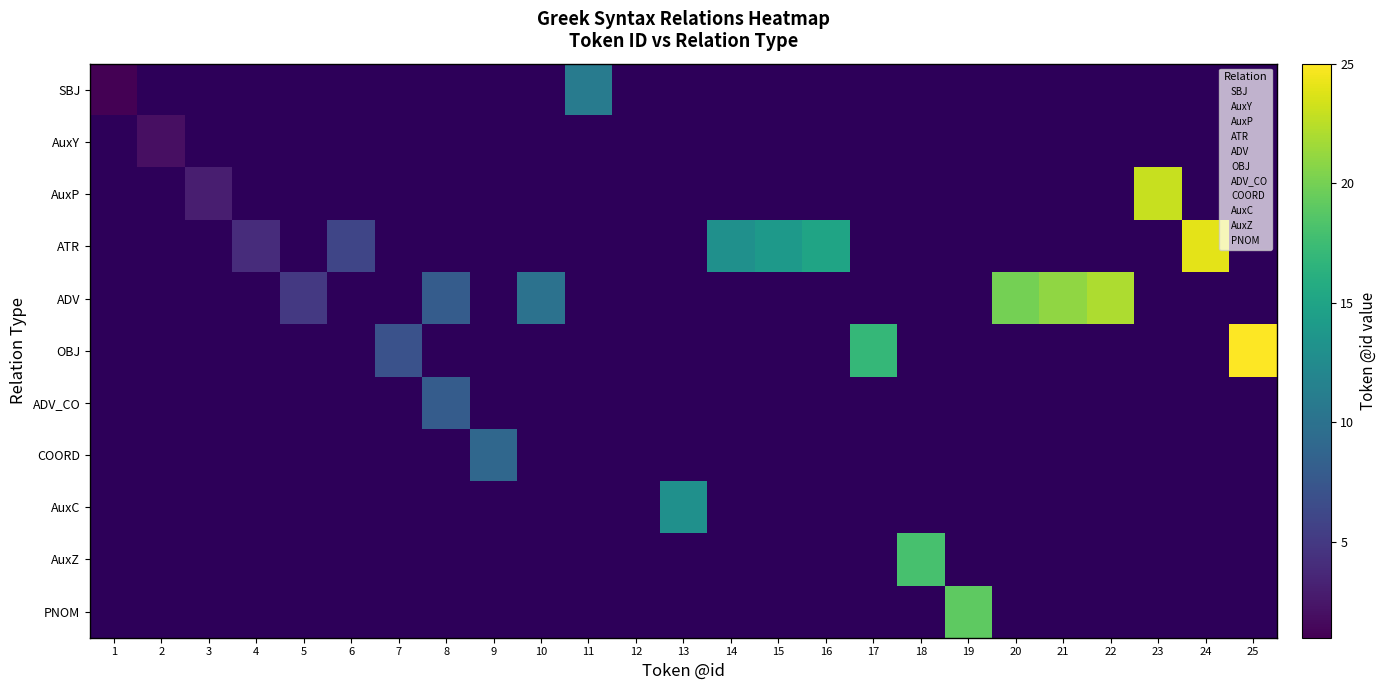

Reading left to right, extract all data points from this chart.

SBJ: 1=1	2=0	3=0	4=0	5=0	6=0	7=0	8=0	9=0	10=0	11=11	12=0	13=0	14=0	15=0	16=0	17=0	18=0	19=0	20=0	21=0	22=0	23=0	24=0	25=0
AuxY: 1=0	2=2	3=0	4=0	5=0	6=0	7=0	8=0	9=0	10=0	11=0	12=0	13=0	14=0	15=0	16=0	17=0	18=0	19=0	20=0	21=0	22=0	23=0	24=0	25=0
AuxP: 1=0	2=0	3=3	4=0	5=0	6=0	7=0	8=0	9=0	10=0	11=0	12=0	13=0	14=0	15=0	16=0	17=0	18=0	19=0	20=0	21=0	22=0	23=23	24=0	25=0
ATR: 1=0	2=0	3=0	4=4	5=0	6=6	7=0	8=0	9=0	10=0	11=0	12=0	13=0	14=13	15=14	16=15	17=0	18=0	19=0	20=0	21=0	22=0	23=0	24=24	25=0
ADV: 1=0	2=0	3=0	4=0	5=5	6=0	7=0	8=8	9=0	10=10	11=0	12=0	13=0	14=0	15=0	16=0	17=0	18=0	19=0	20=20	21=21	22=22	23=0	24=0	25=0
OBJ: 1=0	2=0	3=0	4=0	5=0	6=0	7=7	8=0	9=0	10=0	11=0	12=0	13=0	14=0	15=0	16=0	17=17	18=0	19=0	20=0	21=0	22=0	23=0	24=0	25=25
ADV_CO: 1=0	2=0	3=0	4=0	5=0	6=0	7=0	8=8	9=0	10=0	11=0	12=0	13=0	14=0	15=0	16=0	17=0	18=0	19=0	20=0	21=0	22=0	23=0	24=0	25=0
COORD: 1=0	2=0	3=0	4=0	5=0	6=0	7=0	8=0	9=9	10=0	11=0	12=0	13=0	14=0	15=0	16=0	17=0	18=0	19=0	20=0	21=0	22=0	23=0	24=0	25=0
AuxC: 1=0	2=0	3=0	4=0	5=0	6=0	7=0	8=0	9=0	10=0	11=0	12=0	13=13	14=0	15=0	16=0	17=0	18=0	19=0	20=0	21=0	22=0	23=0	24=0	25=0
AuxZ: 1=0	2=0	3=0	4=0	5=0	6=0	7=0	8=0	9=0	10=0	11=0	12=0	13=0	14=0	15=0	16=0	17=0	18=18	19=0	20=0	21=0	22=0	23=0	24=0	25=0
PNOM: 1=0	2=0	3=0	4=0	5=0	6=0	7=0	8=0	9=0	10=0	11=0	12=0	13=0	14=0	15=0	16=0	17=0	18=0	19=19	20=0	21=0	22=0	23=0	24=0	25=0